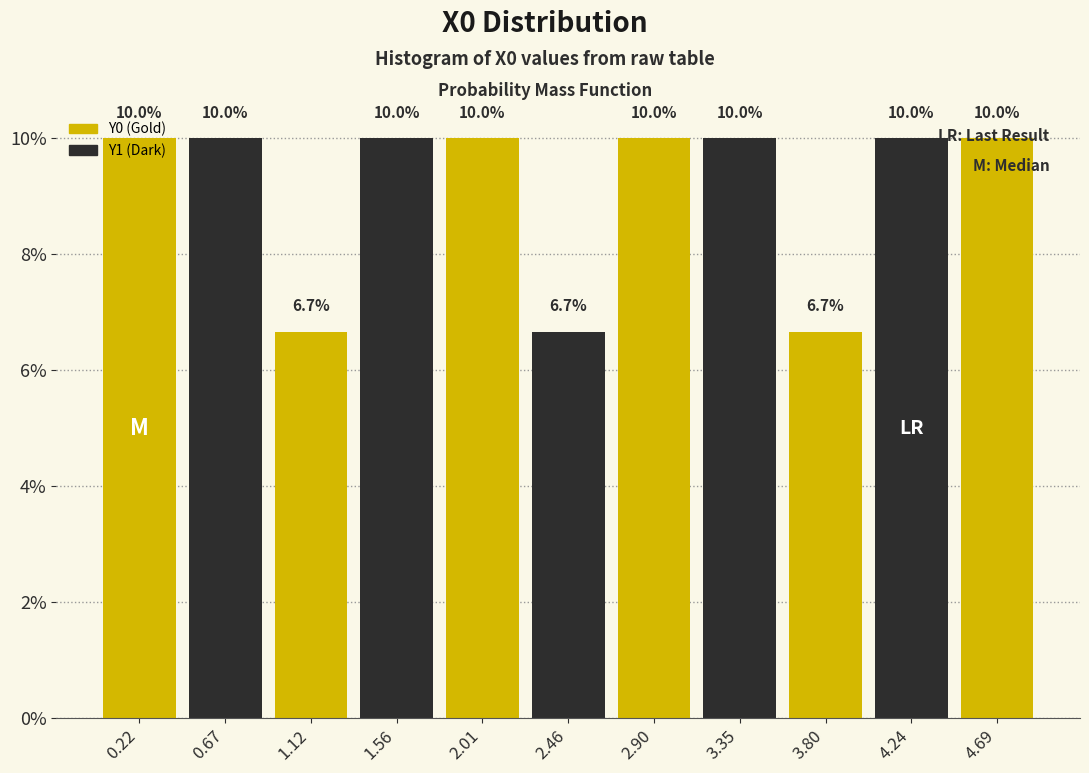

Reading left to right, transcribe this chart: for each bar, give the range it covers on the x-axis and its height. The bar edges are not printed on the chart, so give them approximately, as read against the axis.

0.00 to 0.45: 10.0
0.45 to 0.90: 10.0
0.90 to 1.35: 6.7
1.35 to 1.80: 10.0
1.80 to 2.25: 10.0
2.25 to 2.70: 6.7
2.70 to 3.15: 10.0
3.15 to 3.55: 10.0
3.55 to 4.00: 6.7
4.00 to 4.45: 10.0
4.45 to 4.90: 10.0